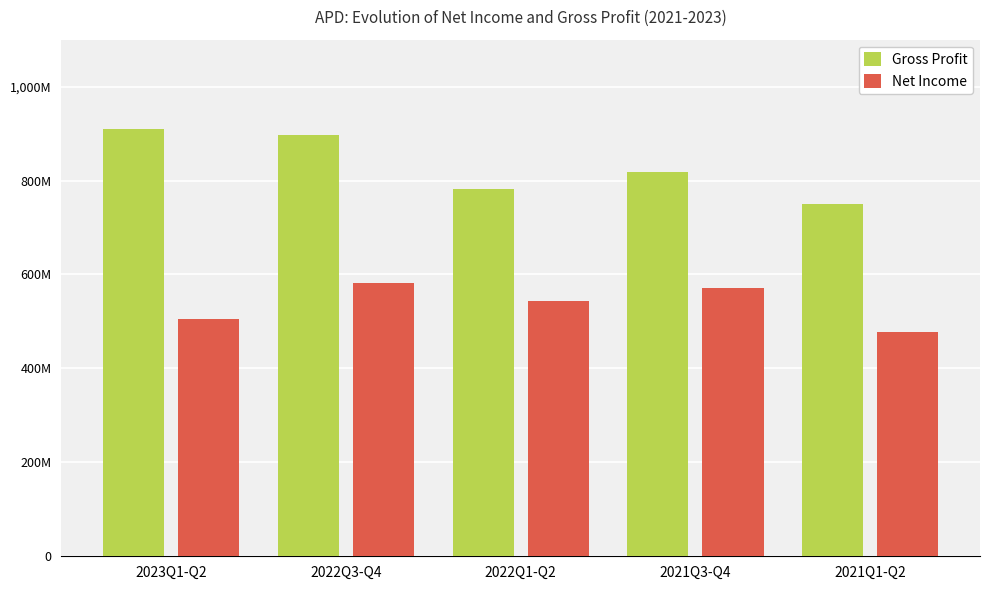

What are all the series names shown in the legend?

Gross Profit, Net Income